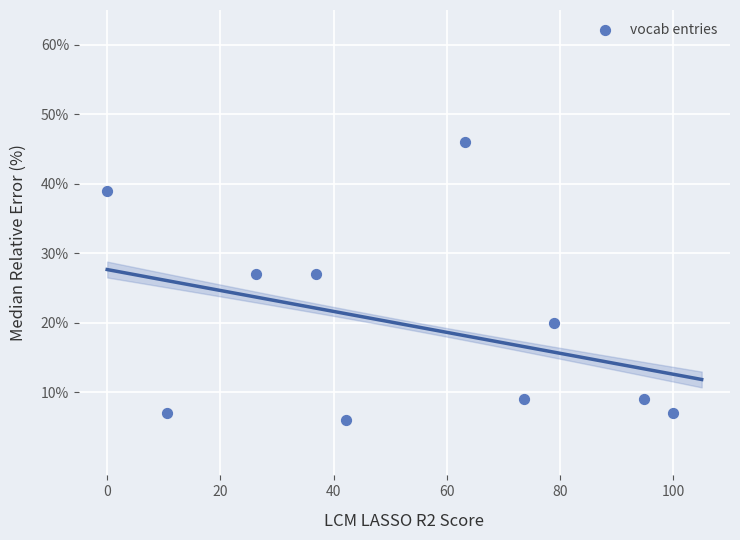

What is the average Y value?

20